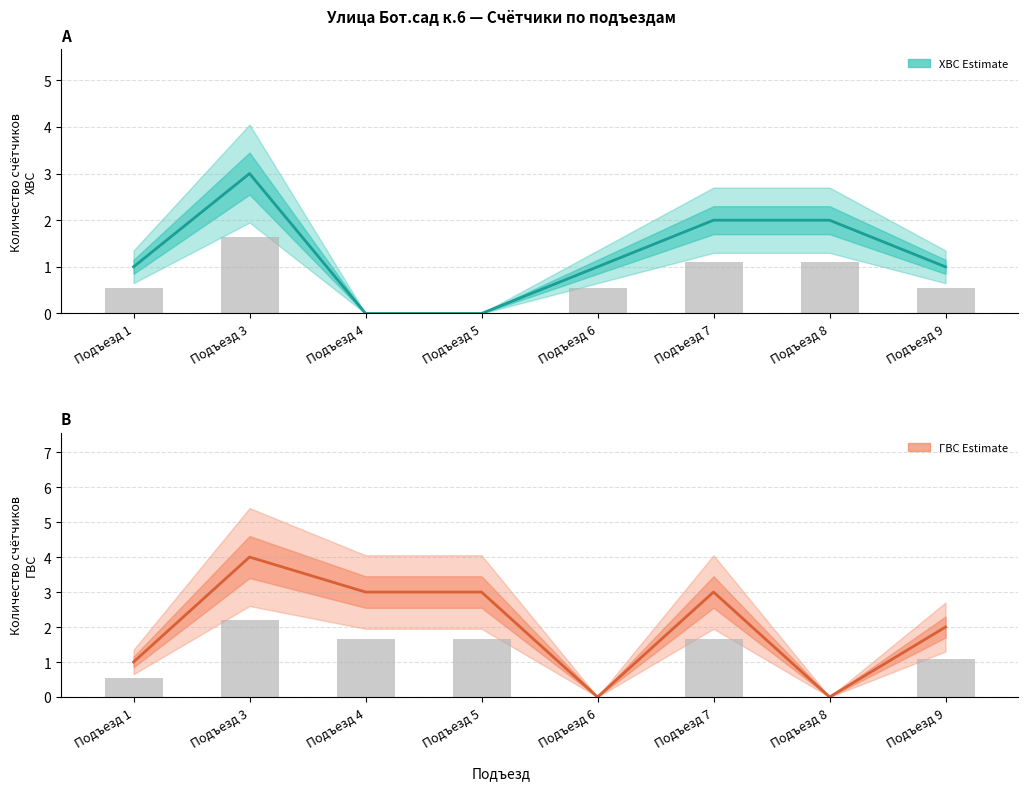

Which label corresponds to the smallest value in the chart?

Подъезд 4